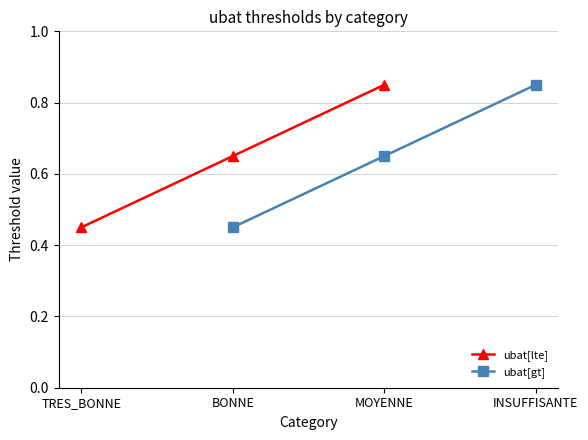

True or false: ubat[lte] has more than 0 points higher than both neighbors.

False